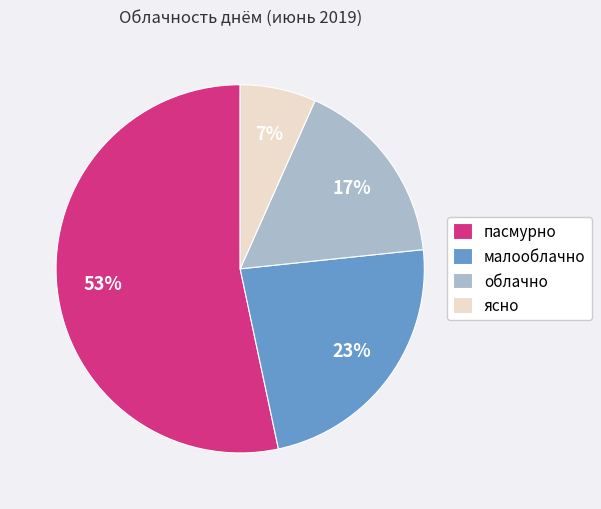

How many segments does this pie chart have?

4